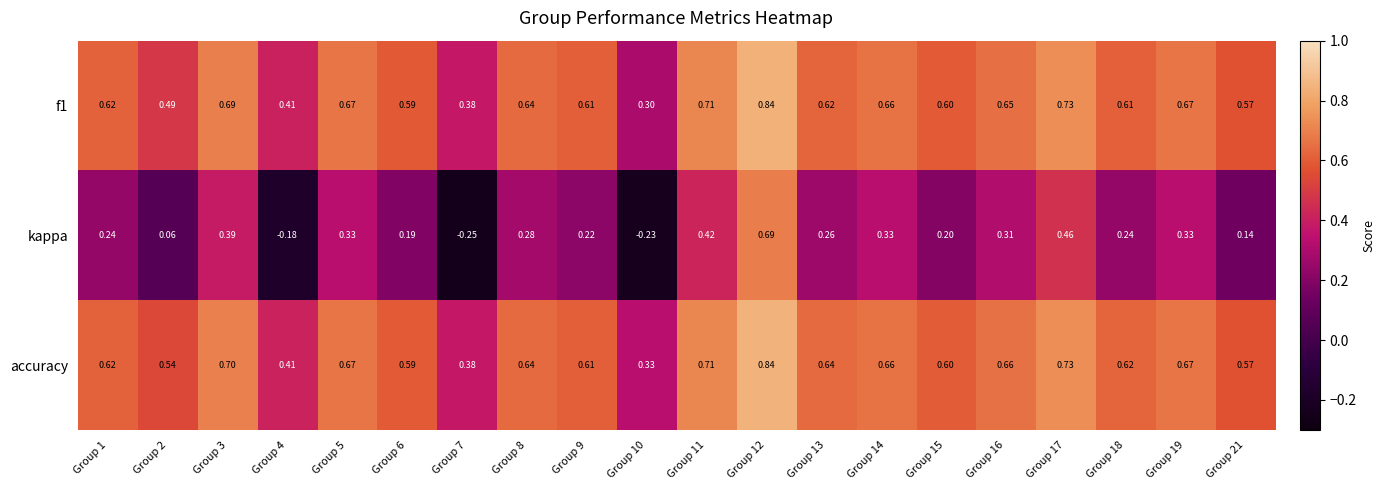

Which series has the widest spread of values?

kappa